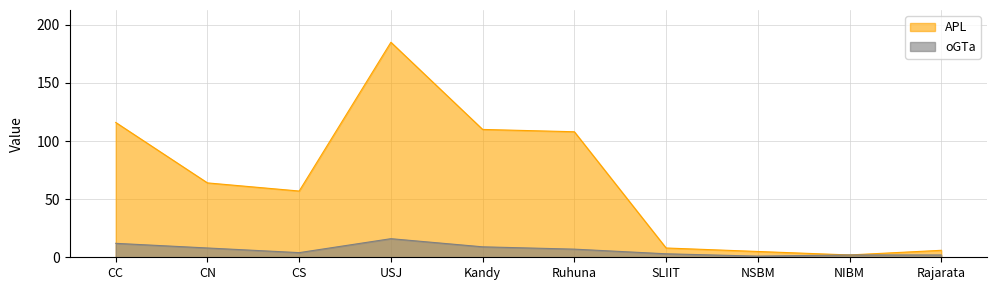

Reading left to right, list all the values displayed in this chart.

APL: 116	64	57	185	110	108	8	5	2	6
oGTa: 12	8	4	16	9	7	3	1	2	2